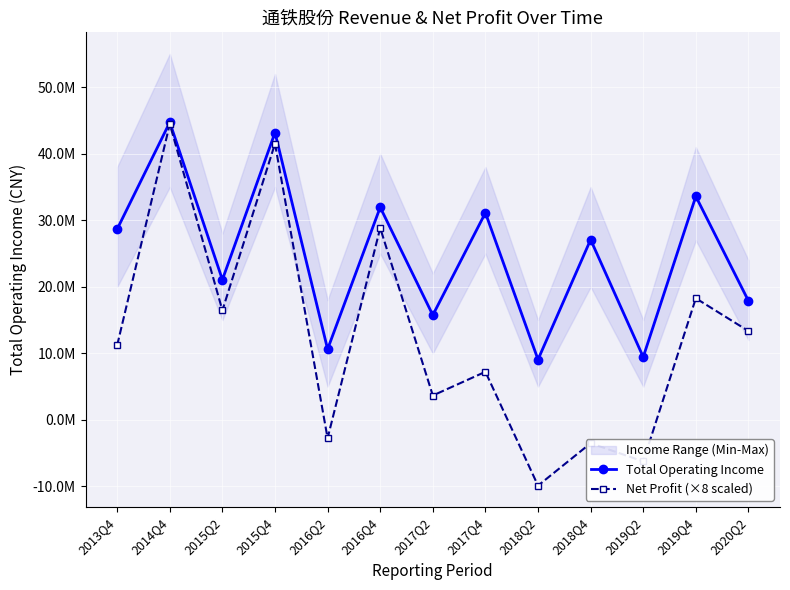

Reading left to right, transcribe all the data shown in this chart.

Total Operating Income: 28674190.9	44728011.4	21066224.7	43181229.7	10629952.4	31954147.9	15751471.2	31124782.7	9072161.5	27090097.8	9450814.2	33595397.5	17891729.0
Net Profit (×8 scaled): 11224015.6	44466266.0	16456562.2	41515388.3	-2751472.8	28842974.5	3665662.1	7232226.1	-9878800.6	-3502024.9	-6236505.7	18275780.8	13356355.8